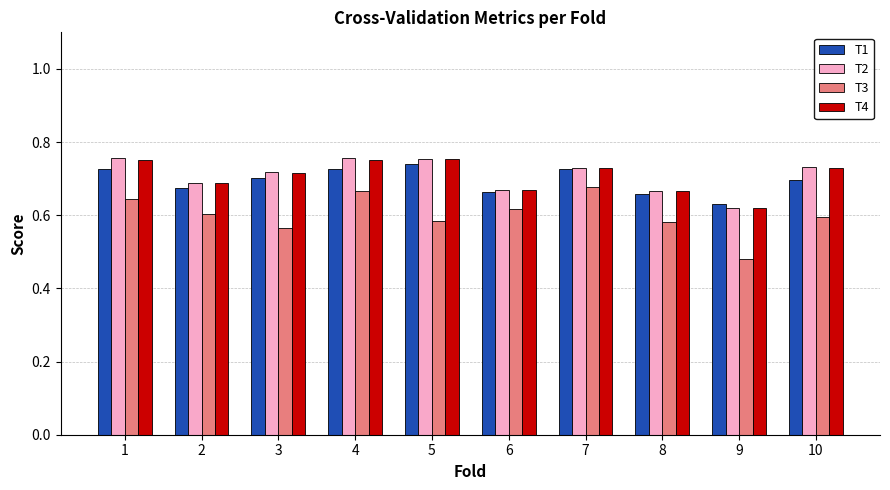

At which category does the chart reach its minimum across all series?

9